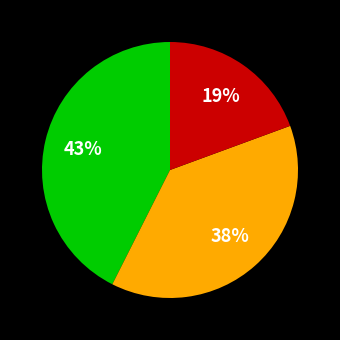

To the nearest percent, what is the average slice percentage?

33%